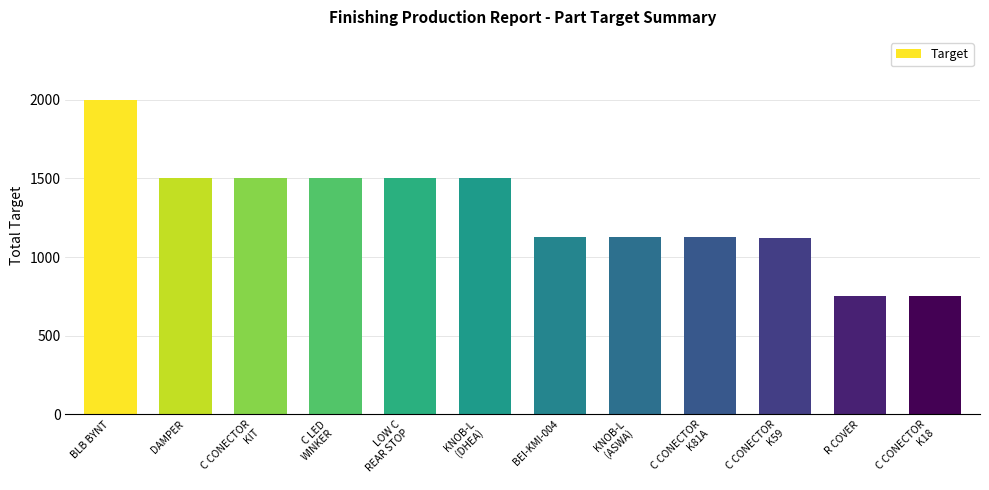

What is the difference between the maximum and minimum values?

1250